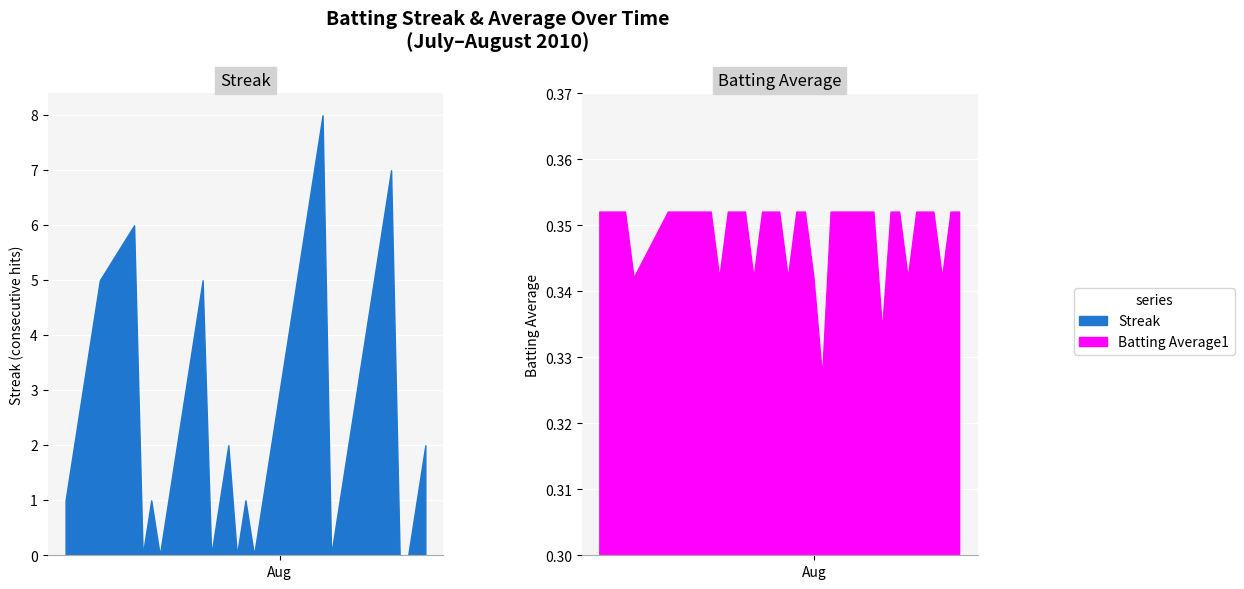

In Streak, how many points are lower than both neighbors (excluding endpoints)?

6